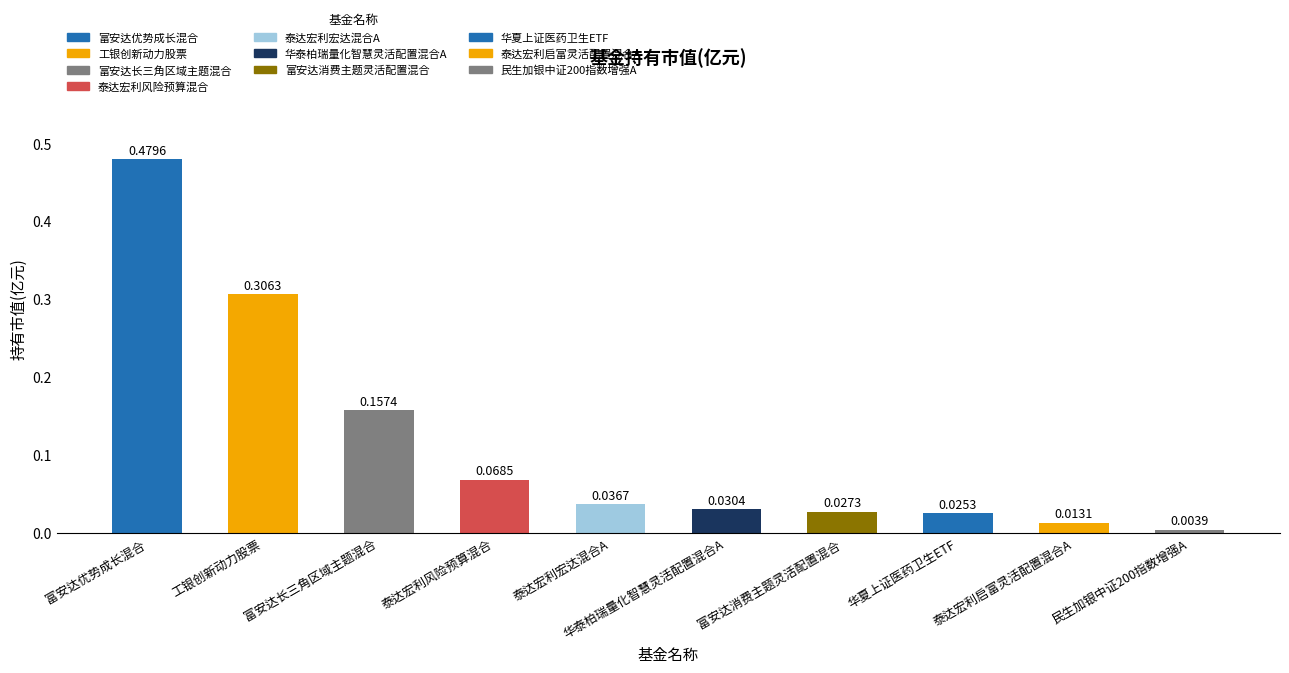

Reading left to right, transcribe all the data shown in this chart.

0.5	0.3	0.2	0.1	0.0	0.0	0.0	0.0	0.0	0.0